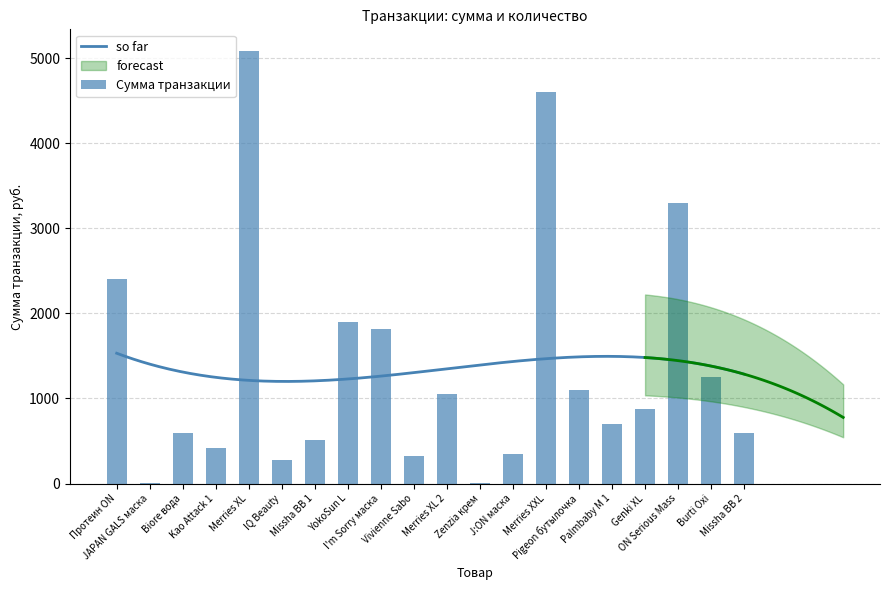

What value does the data have at Merries XL 2?

1048